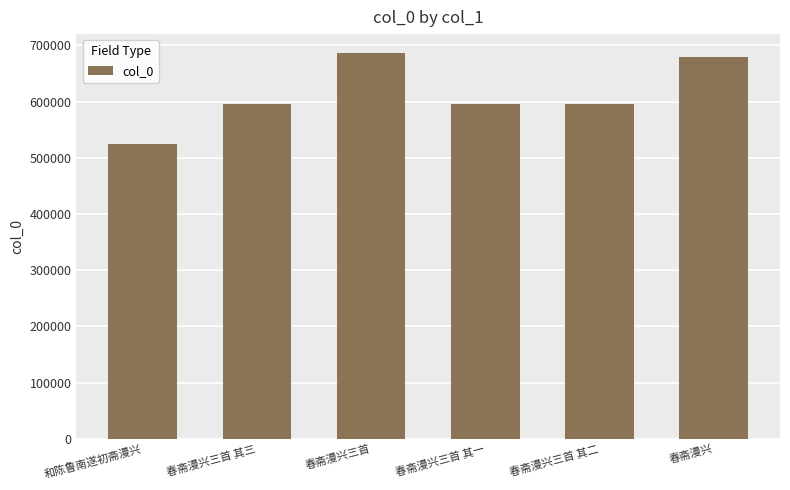

What is the average value?

613260